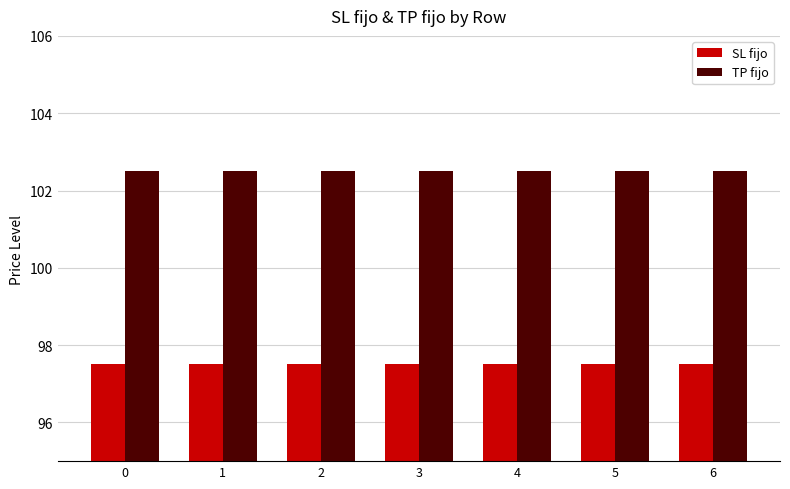

Is it true that SL fijo equals 97.5 at 3?

True